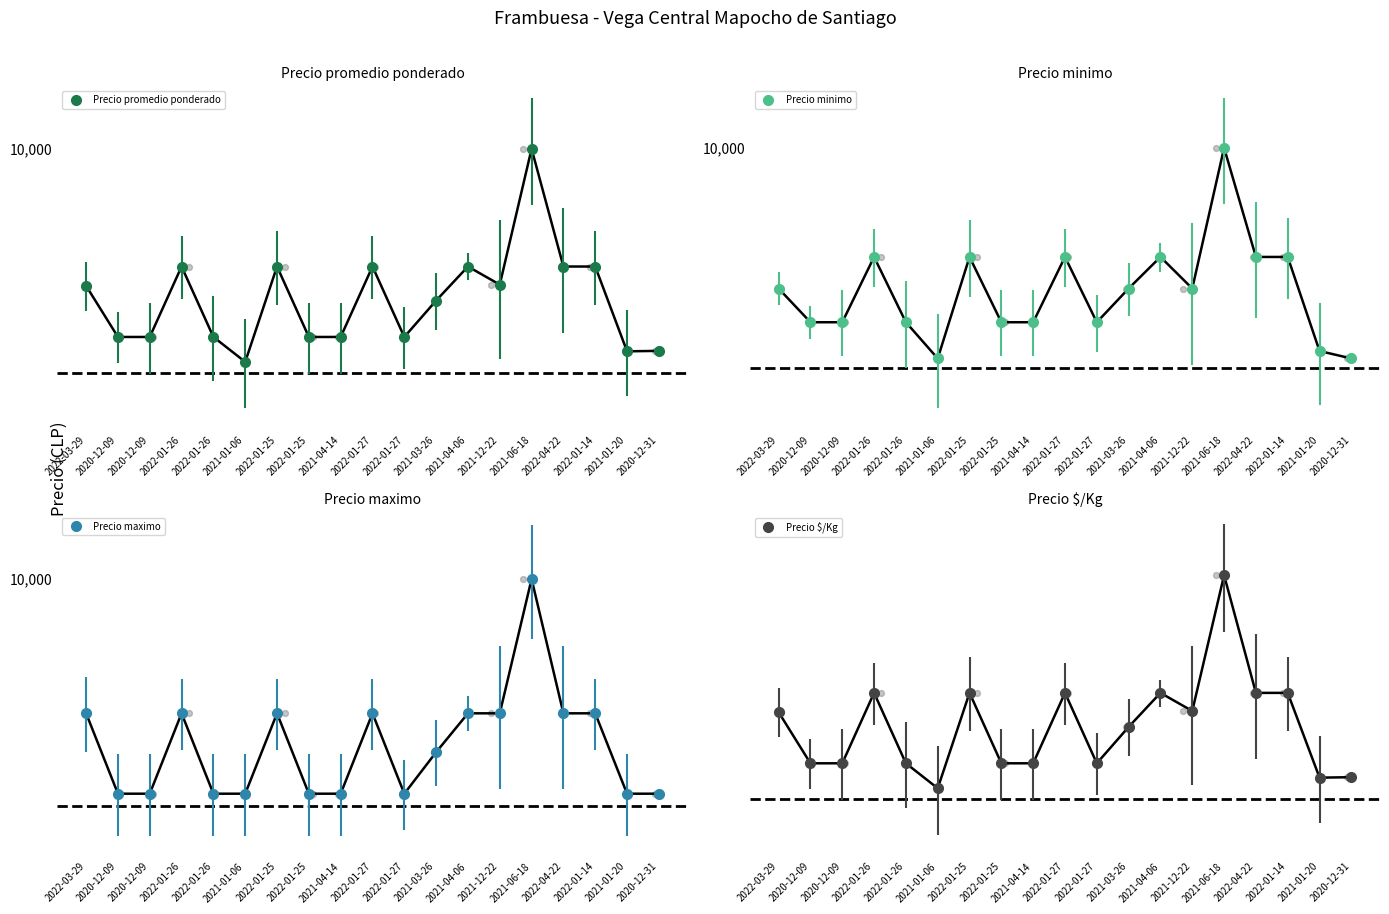

What are all the series names shown in the legend?

Precio promedio ponderado, Precio minimo, Precio maximo, Precio $/Kg